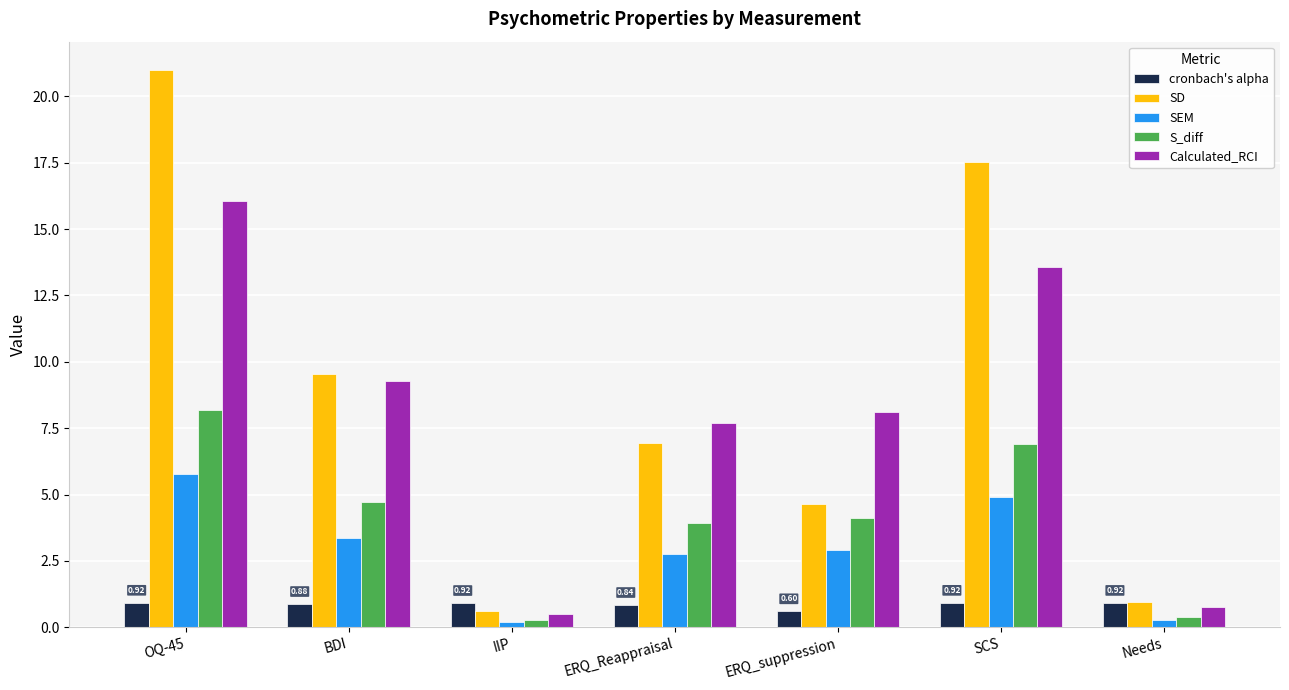

What position from the left is OQ-45?

1